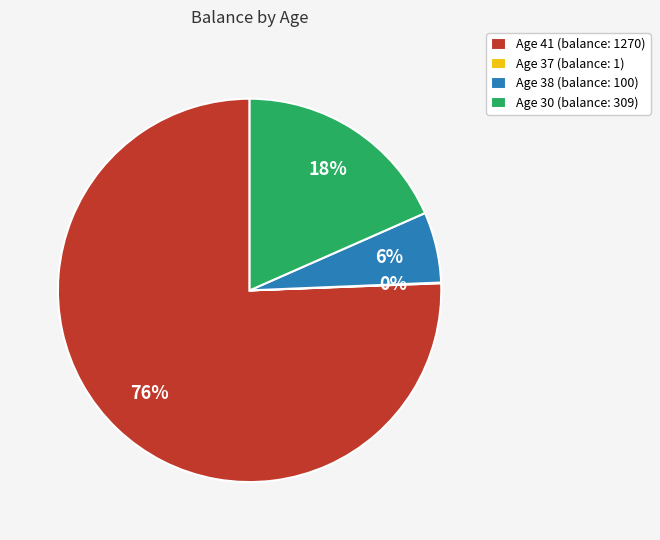

Does Age 41 (balance: 1270) account for over 50% of the chart?

Yes